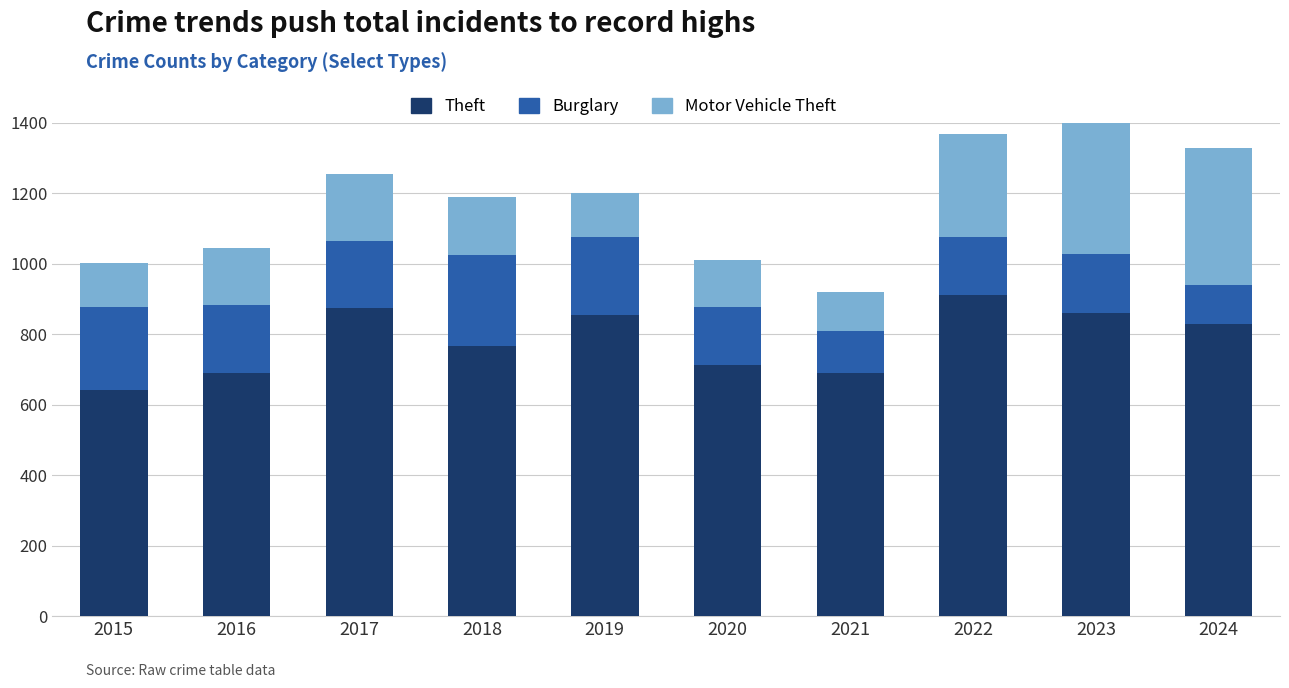

Reading left to right, extract all data points from this chart.

Theft: 2015=641	2016=689	2017=873	2018=767	2019=855	2020=713	2021=691	2022=912	2023=861	2024=830
Burglary: 2015=236	2016=194	2017=192	2018=257	2019=221	2020=163	2021=117	2022=163	2023=167	2024=110
Motor Vehicle Theft: 2015=125	2016=163	2017=191	2018=164	2019=125	2020=134	2021=113	2022=292	2023=444	2024=388